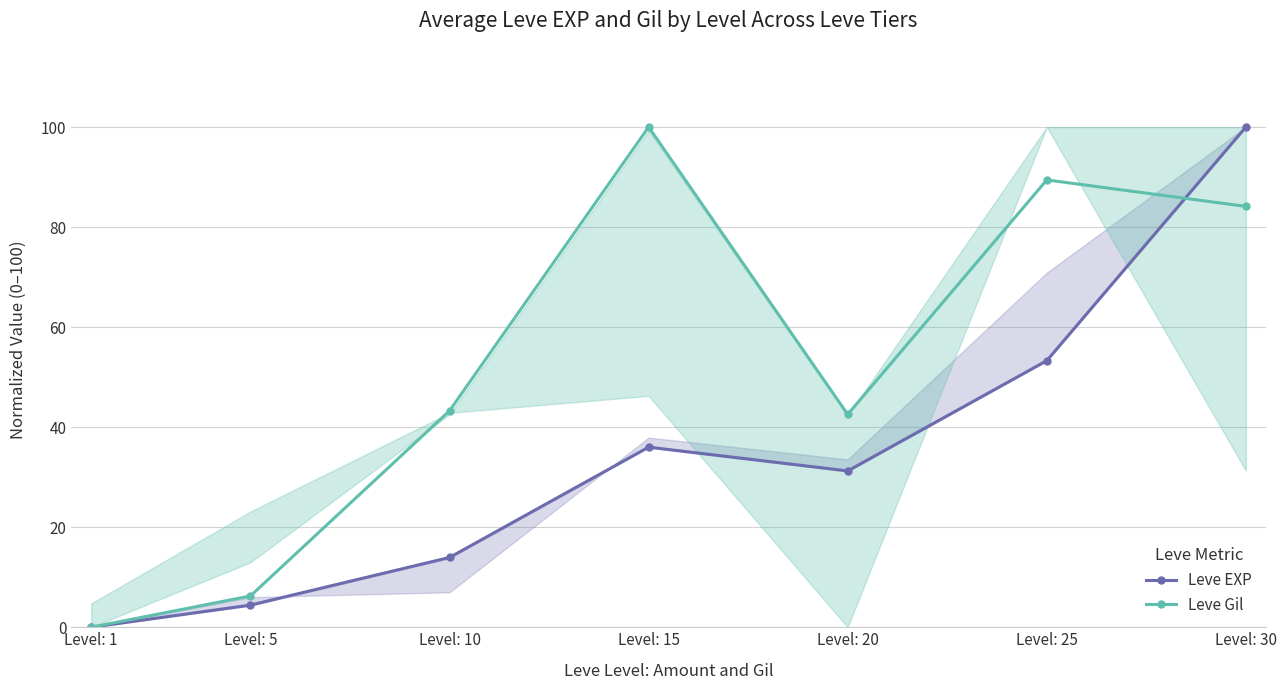

What is the spread (max minus min) of values at Level: 15?

64.0